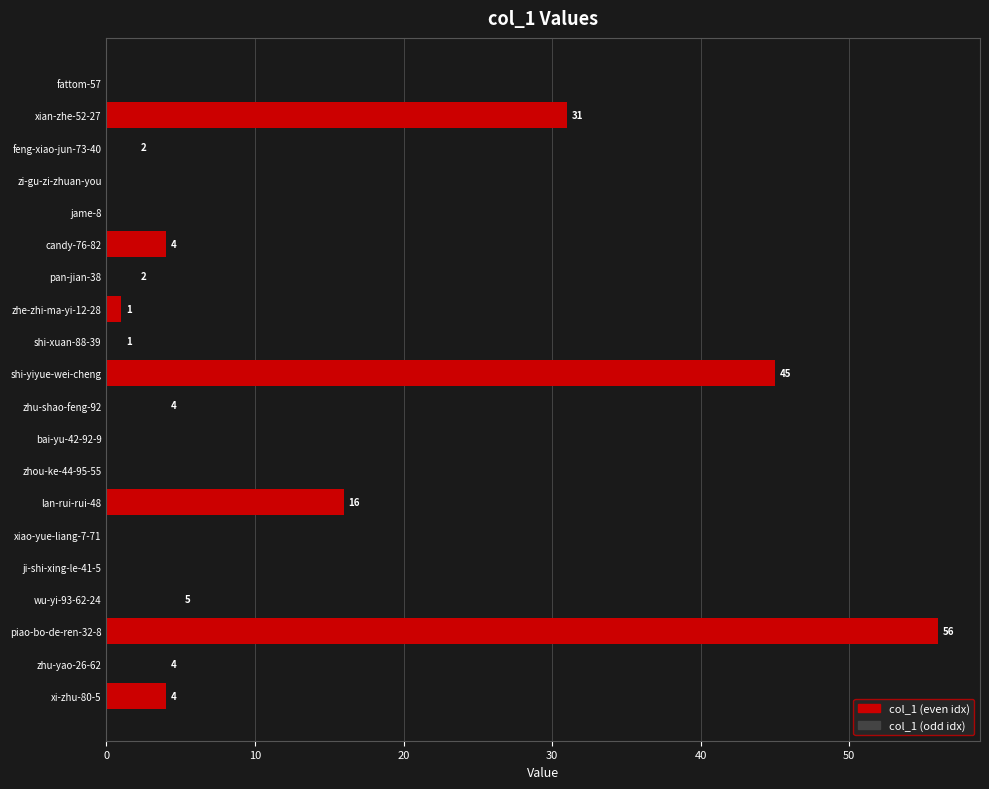

Between zhu-shao-feng-92 and shi-xuan-88-39, which is larger?

zhu-shao-feng-92